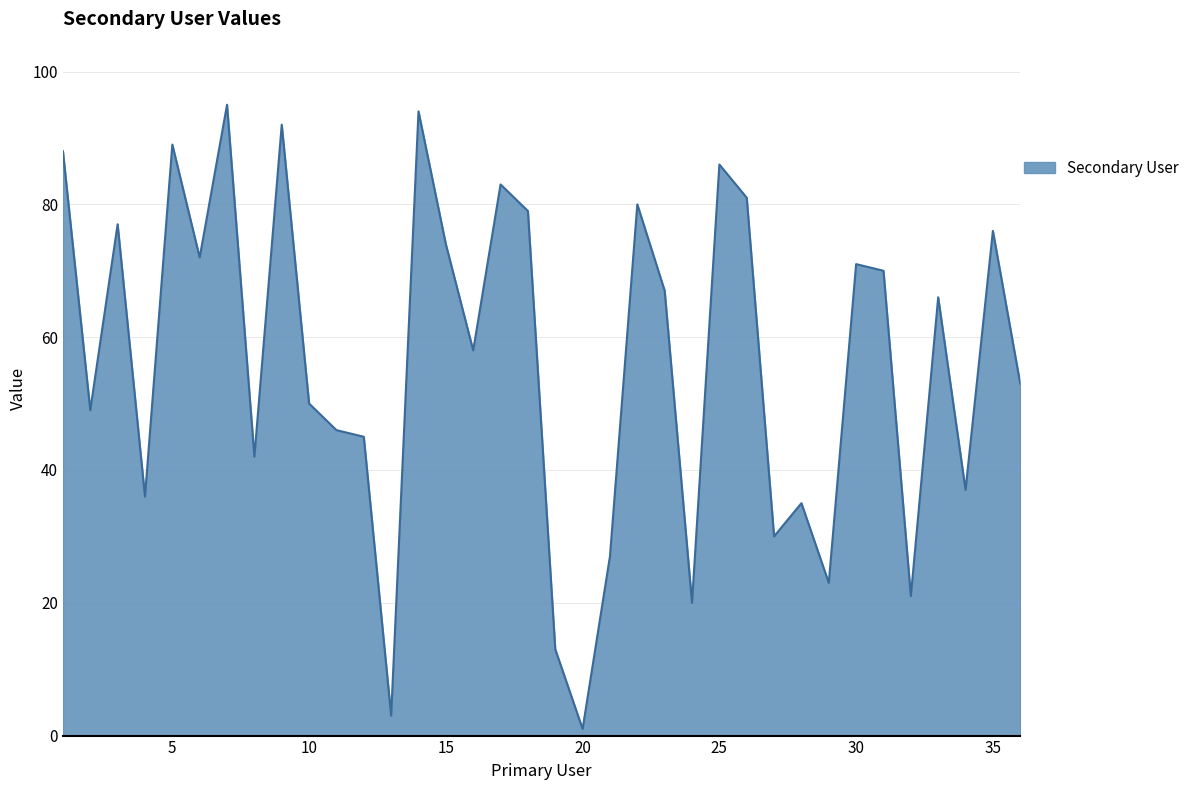

What is the maximum value shown in the chart?

95